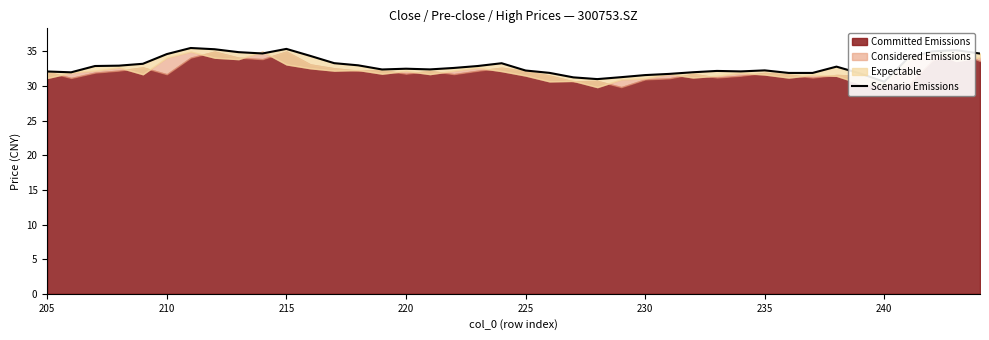

What is the value of the 16th point from the left?

31.3